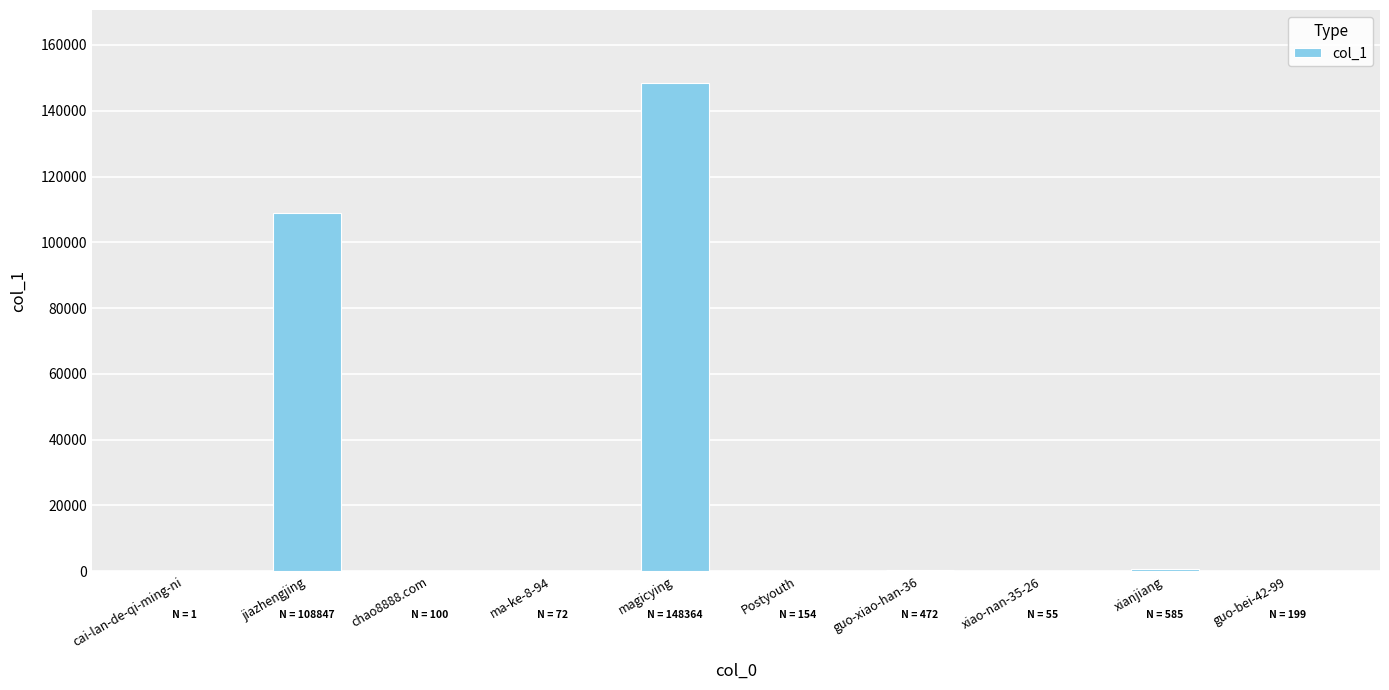

True or false: the data shows 148364 at magicying.

True